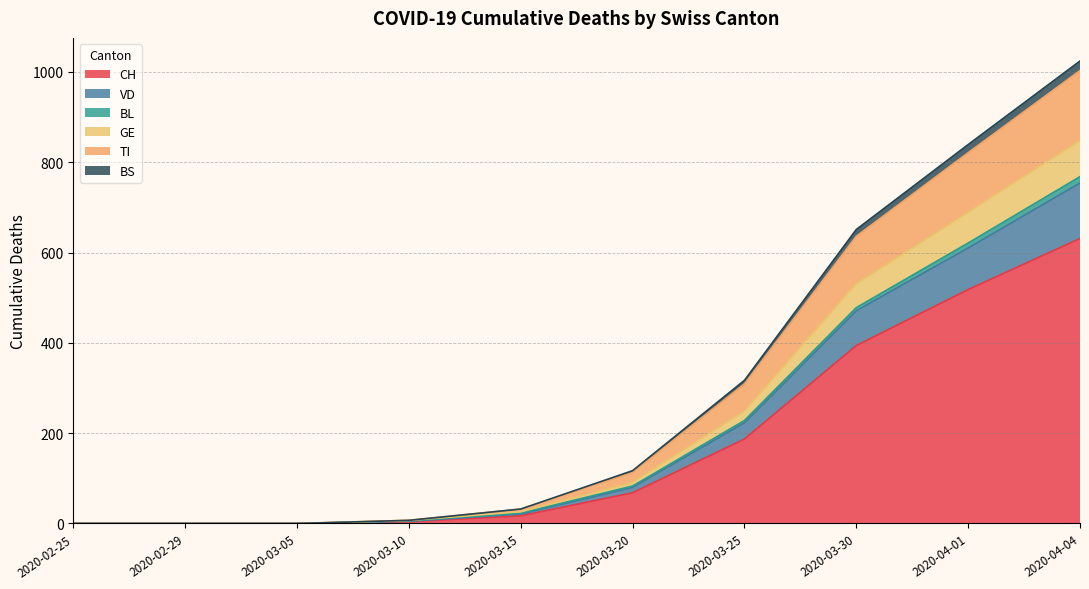

What is the highest value of the CH series?

631